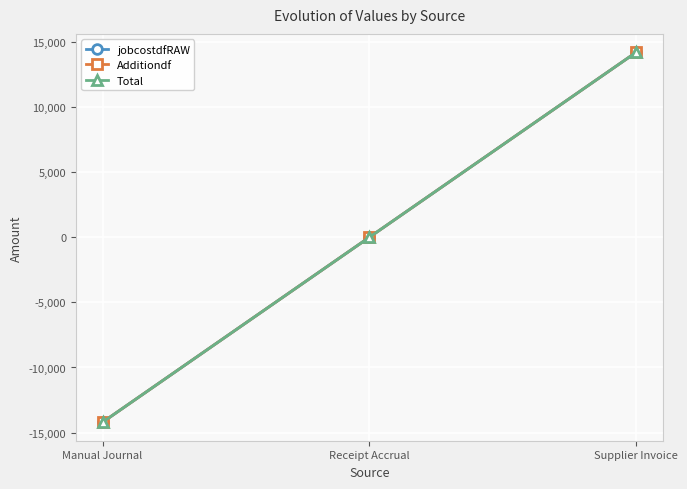

What is the smallest value displayed?

-14205.2